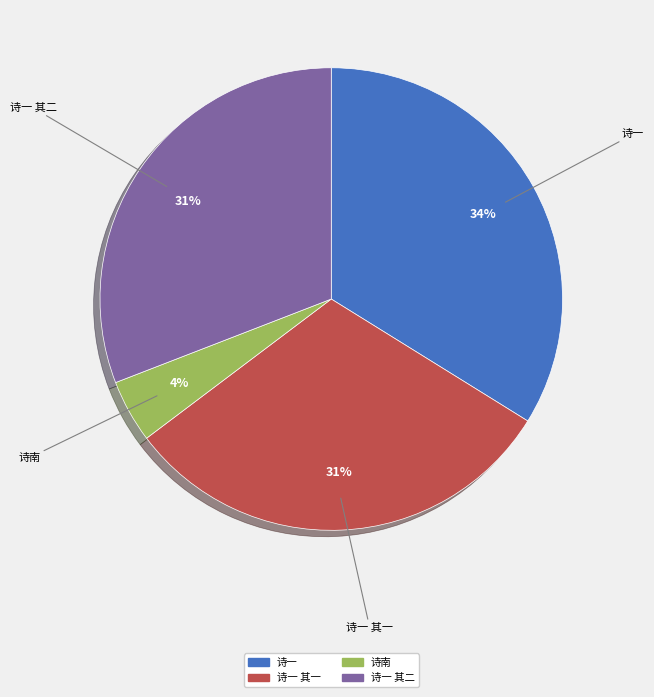

Does any single category account for the majority?

No